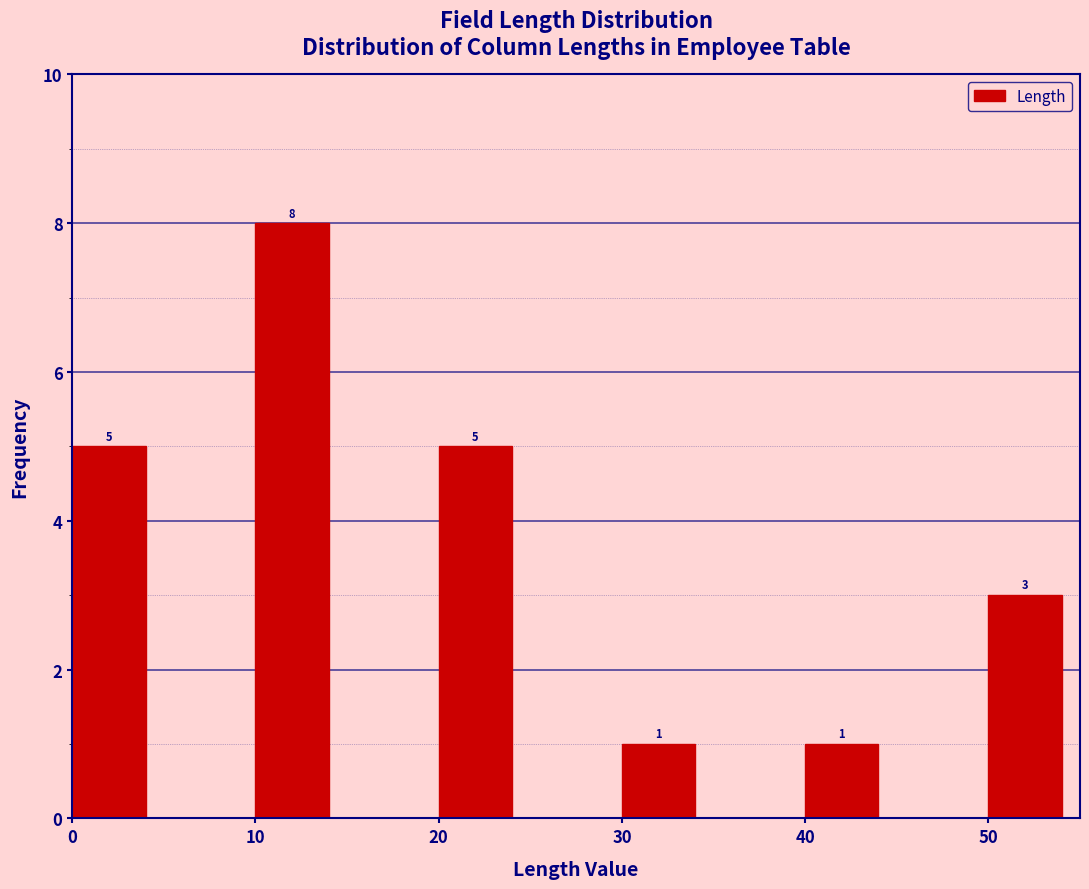

Which range on the x-axis has the tallest bar?

10 to 15